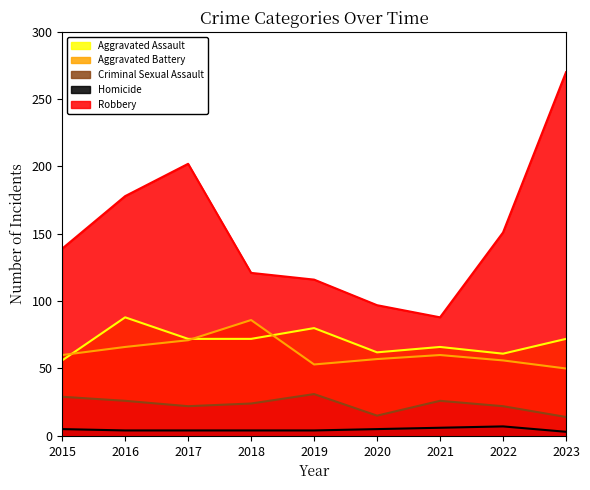

At 2015, list the series in order from smallest to largest.

Homicide, Criminal Sexual Assault, Aggravated Assault, Aggravated Battery, Robbery